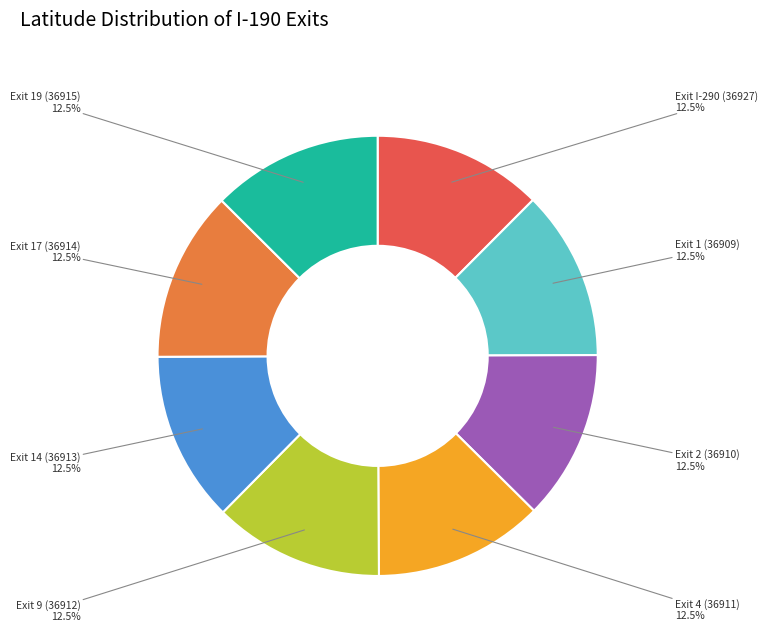

How many slices are in this pie chart?

8